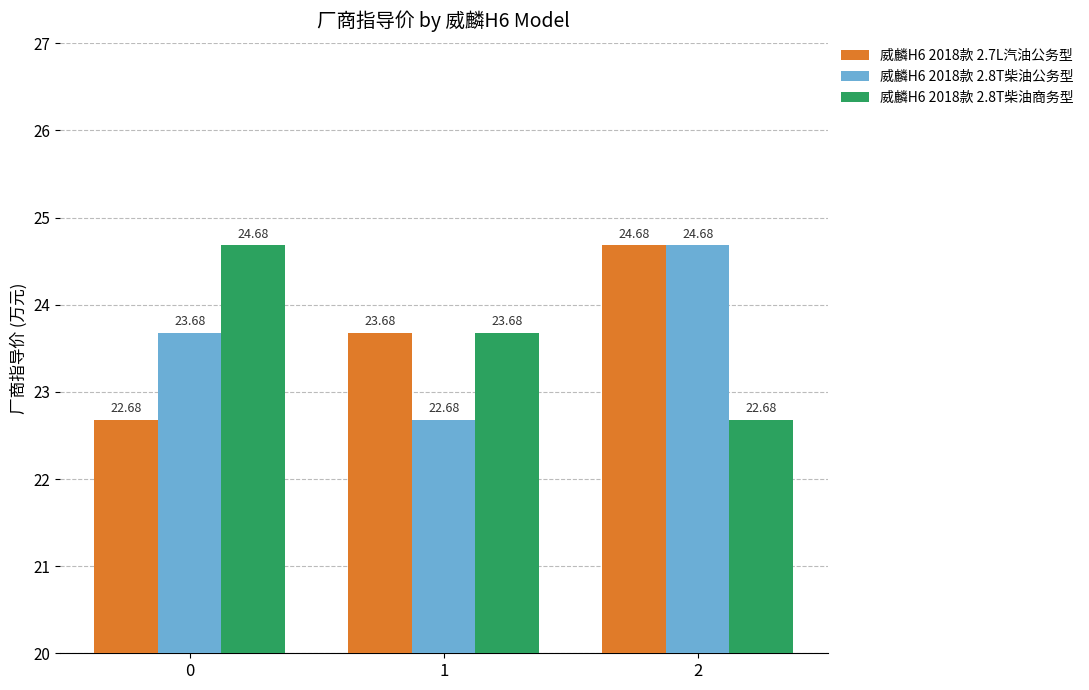

What is the average value of the 威麟H6 2018款 2.8T柴油商务型 series?

23.7